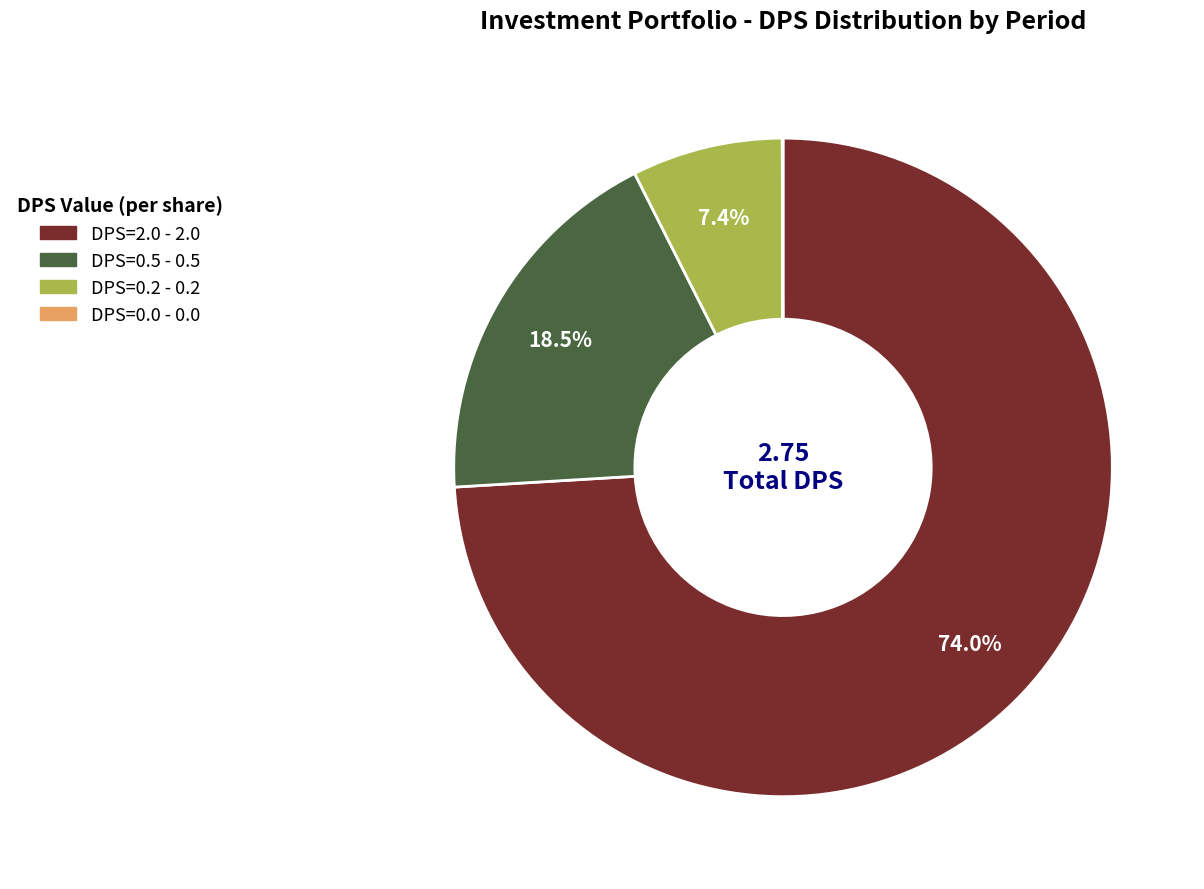

Is there a majority slice in this chart?

Yes